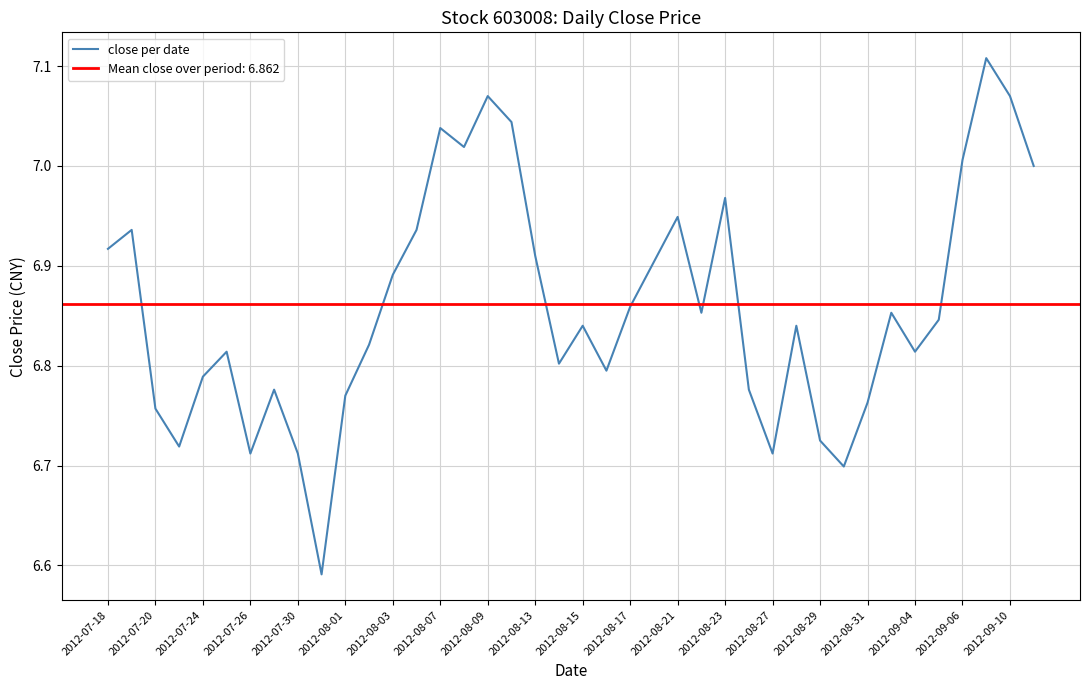

Does the chart have visible grid lines?

Yes